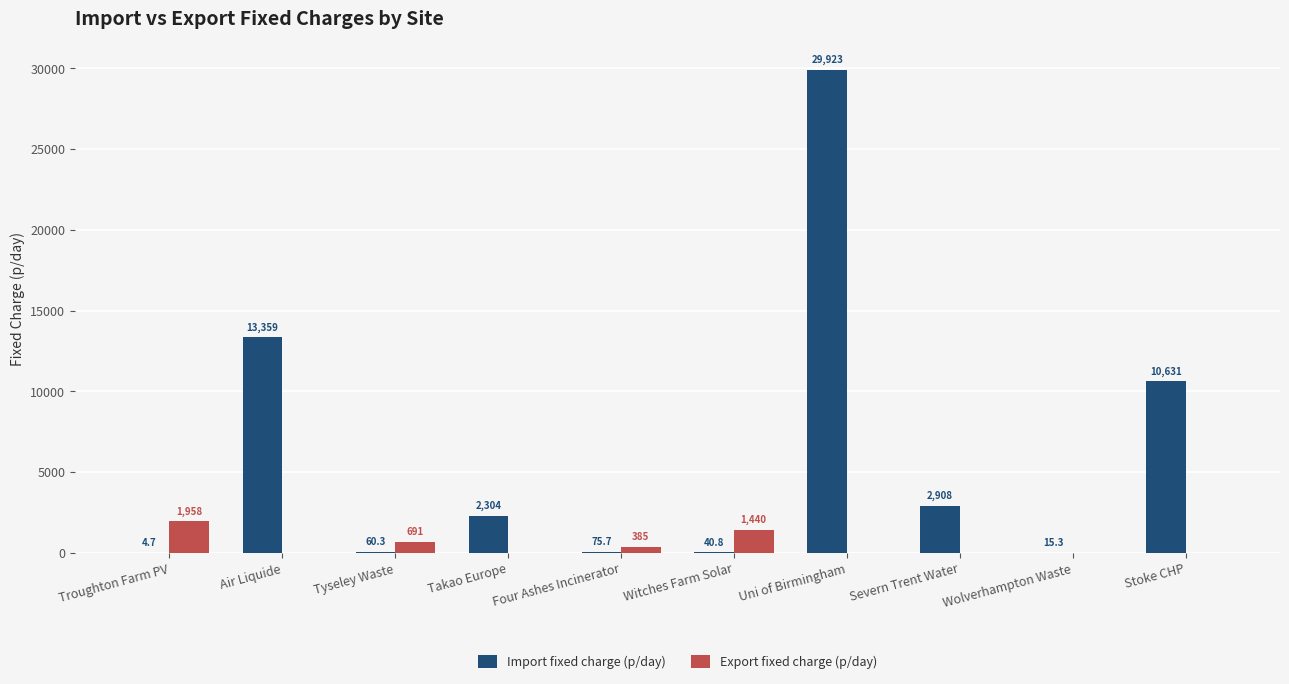

At which category does the chart reach its peak across all series?

Uni of Birmingham